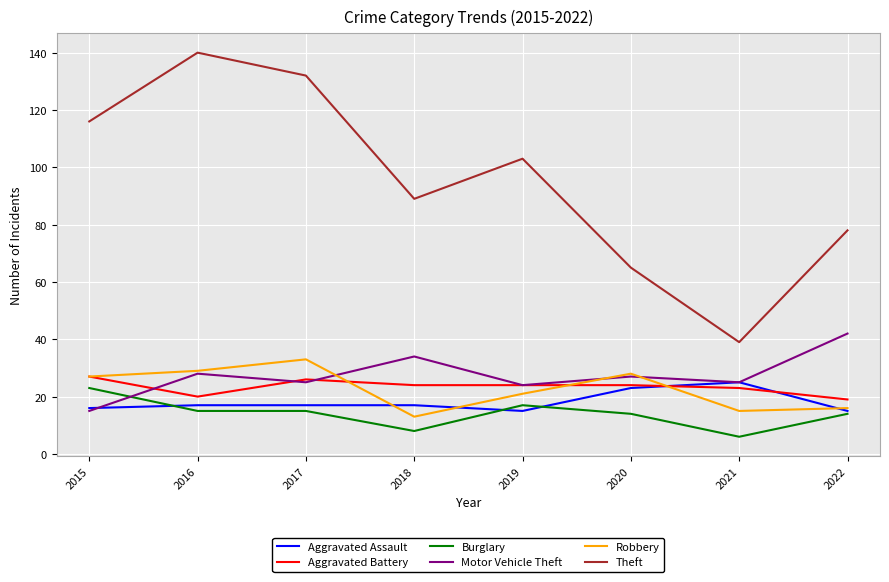

Rank the series by their maximum value, from lowest to highest.

Burglary, Aggravated Assault, Aggravated Battery, Robbery, Motor Vehicle Theft, Theft